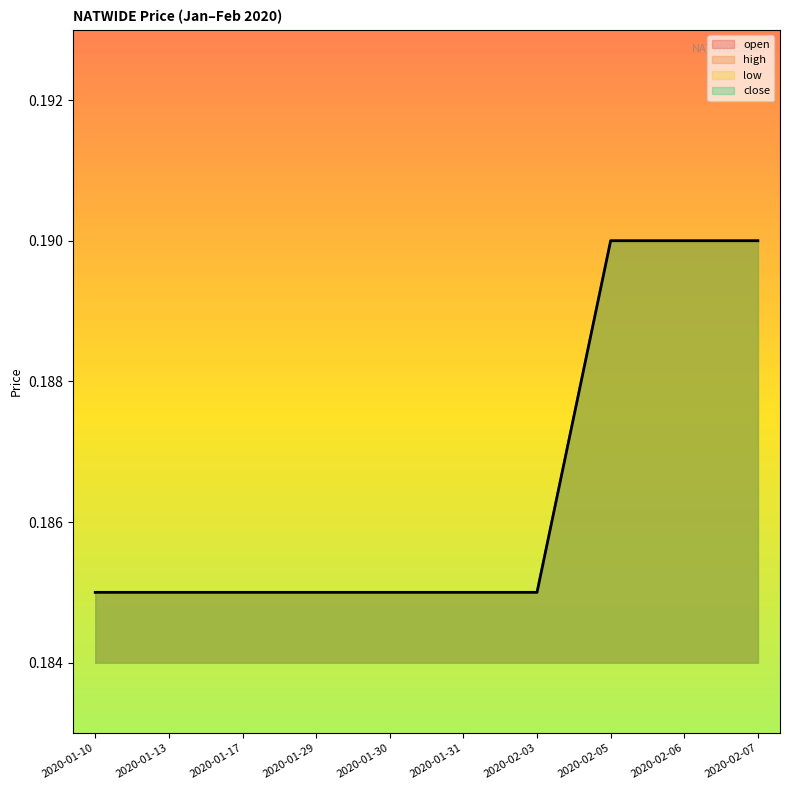

List the labels in order of low value, smallest first.

2020-01-10, 2020-01-13, 2020-01-17, 2020-01-29, 2020-01-30, 2020-01-31, 2020-02-03, 2020-02-05, 2020-02-06, 2020-02-07